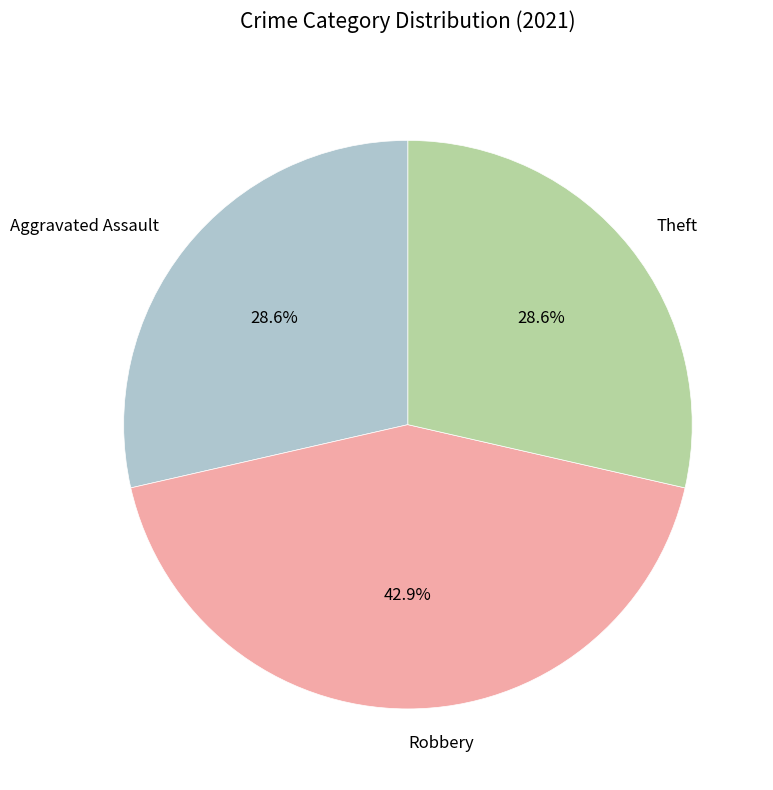

The Robbery slice represents 54% of the pie. True or false?

False